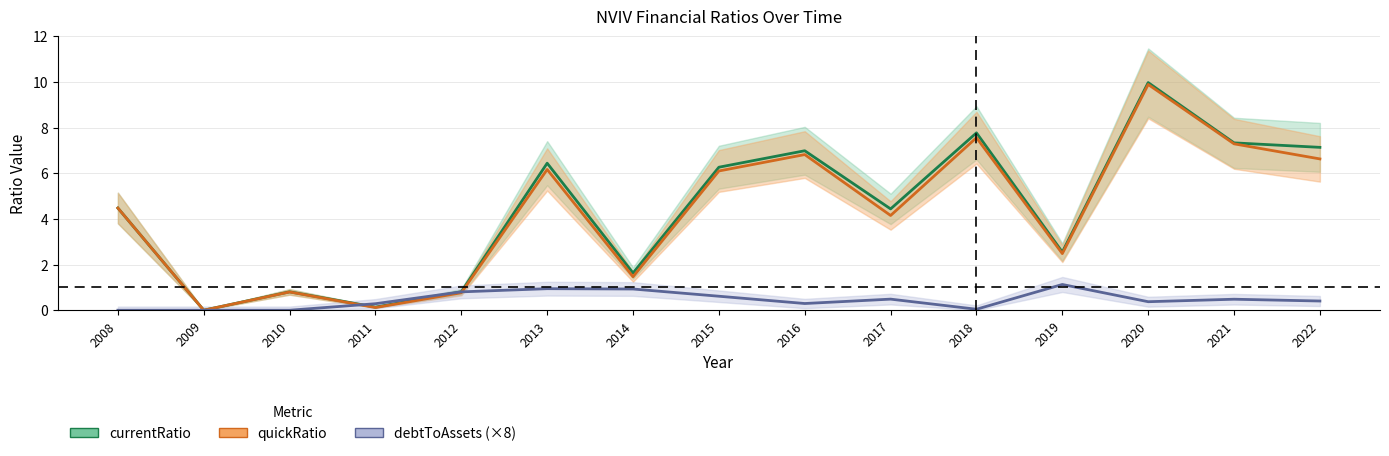

In debtToAssets (×8), how many points are lower than both neighbors (excluding endpoints)?

3